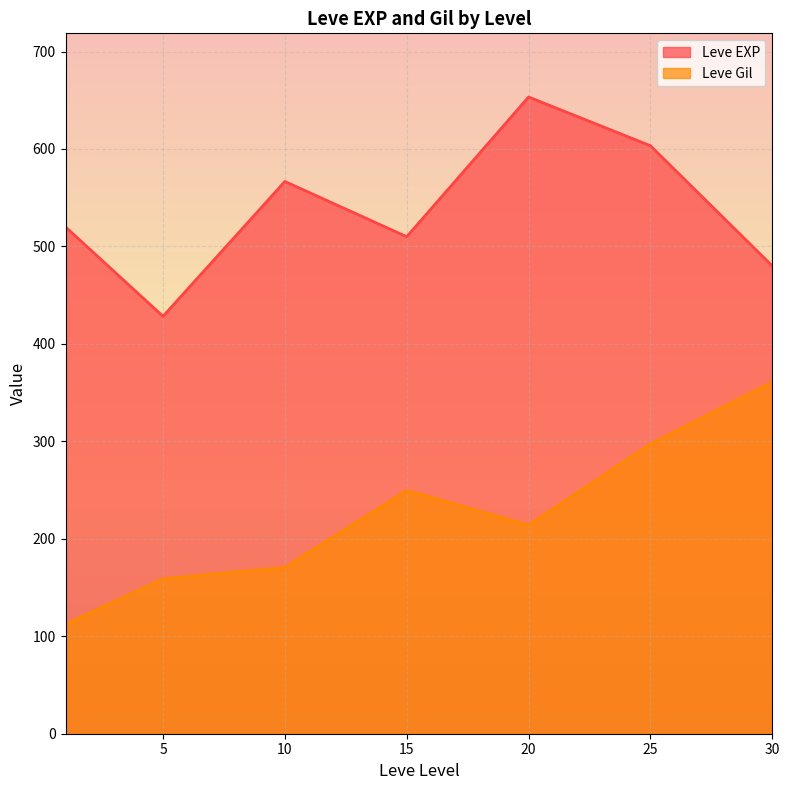

Which category has the lowest value in the Leve EXP series?

5